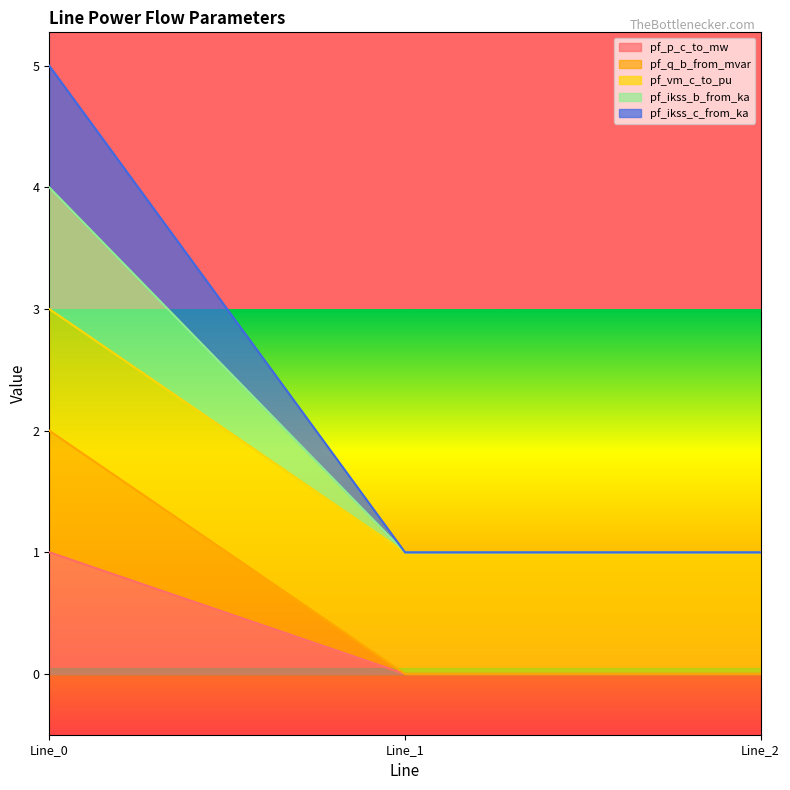

Does the chart display data point markers on the line(s)?

No